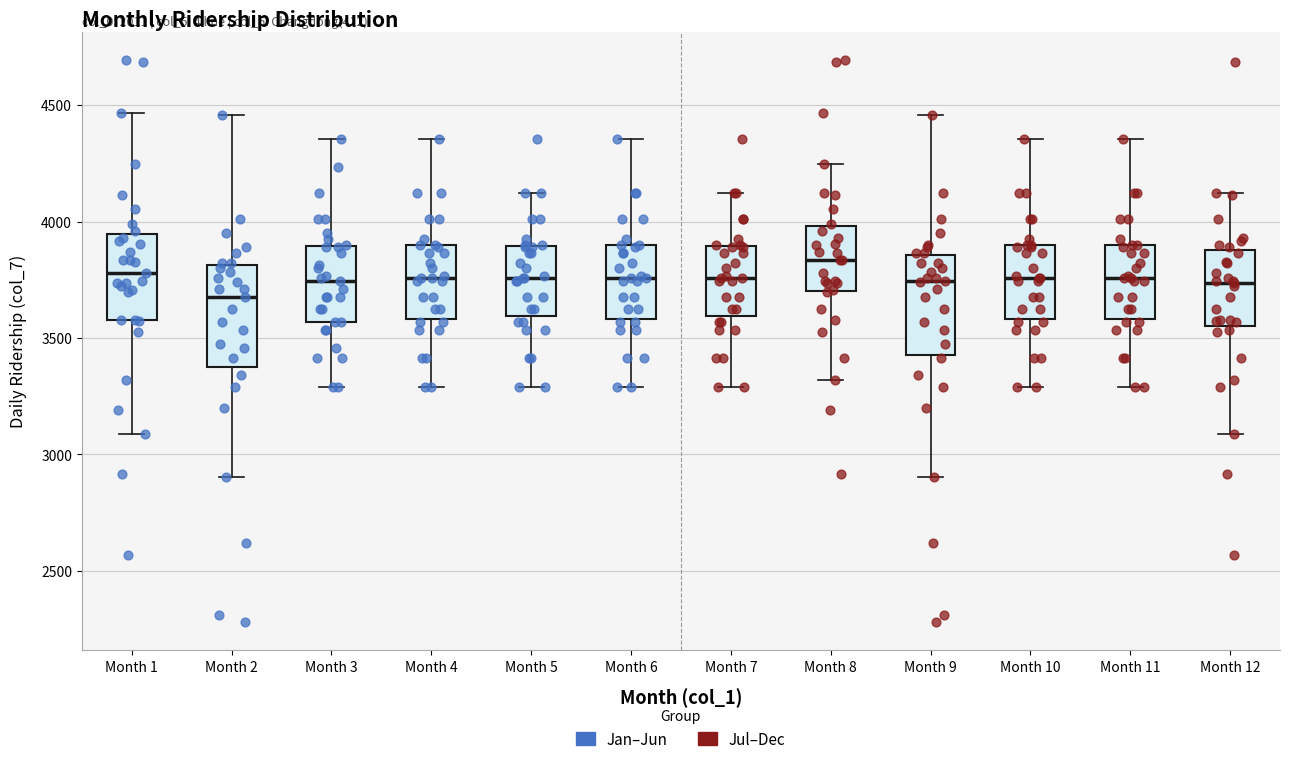

Reading left to right, read every box against the y-axis: the position of its median line, the range the box covers, and the ends of its whiskers. The values are not printed on the chart, so give them approximately, as read against the axis.

Month 1: median 3800, box 3600 to 3950, whiskers 3100 to 4450
Month 2: median 3700, box 3400 to 3800, whiskers 2900 to 4450
Month 3: median 3750, box 3550 to 3900, whiskers 3300 to 4350
Month 4: median 3750, box 3600 to 3900, whiskers 3300 to 4350
Month 5: median 3750, box 3600 to 3900, whiskers 3300 to 4100
Month 6: median 3750, box 3600 to 3900, whiskers 3300 to 4350
Month 7: median 3750, box 3600 to 3900, whiskers 3300 to 4100
Month 8: median 3850, box 3700 to 4000, whiskers 3300 to 4250
Month 9: median 3750, box 3450 to 3850, whiskers 2900 to 4450
Month 10: median 3750, box 3600 to 3900, whiskers 3300 to 4350
Month 11: median 3750, box 3600 to 3900, whiskers 3300 to 4350
Month 12: median 3750, box 3550 to 3900, whiskers 3100 to 4100